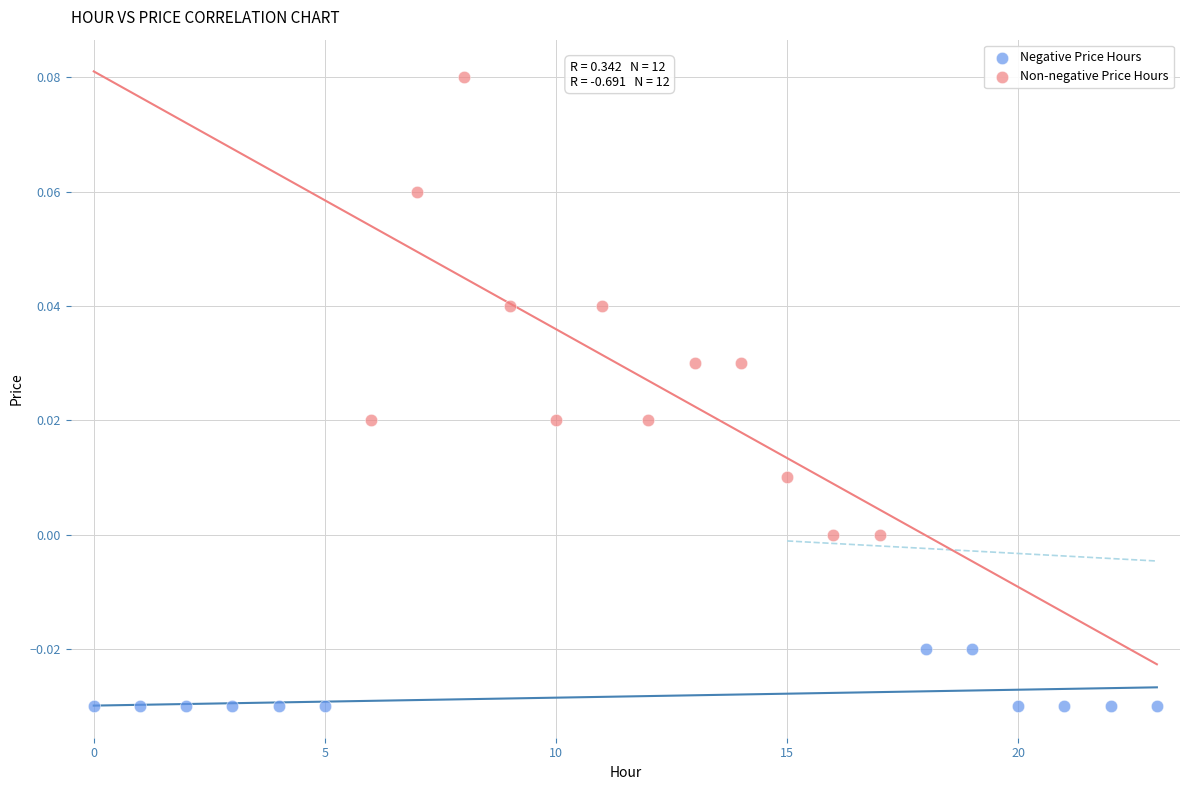

Which series has the largest Y range (max minus min)?

Non-negative Price Hours